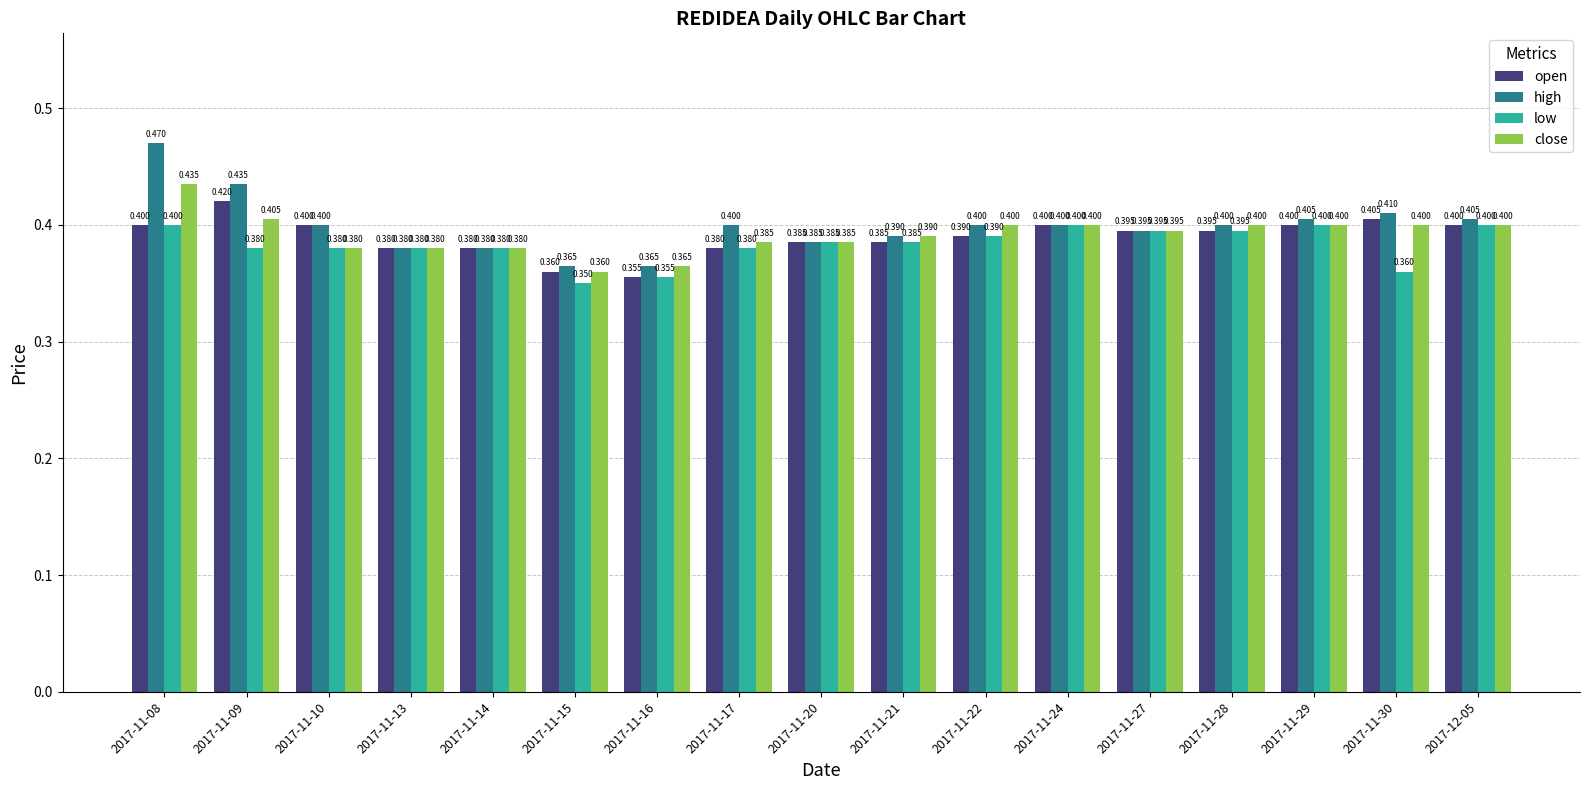

What is the average value of the close series?

0.4